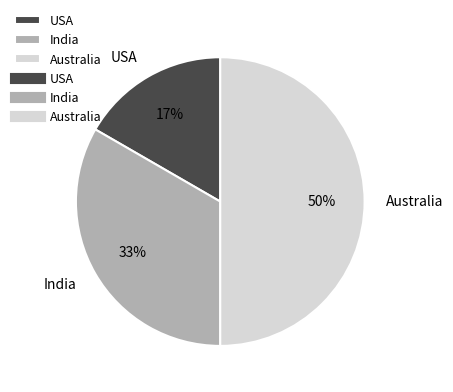

How many segments does this pie chart have?

3